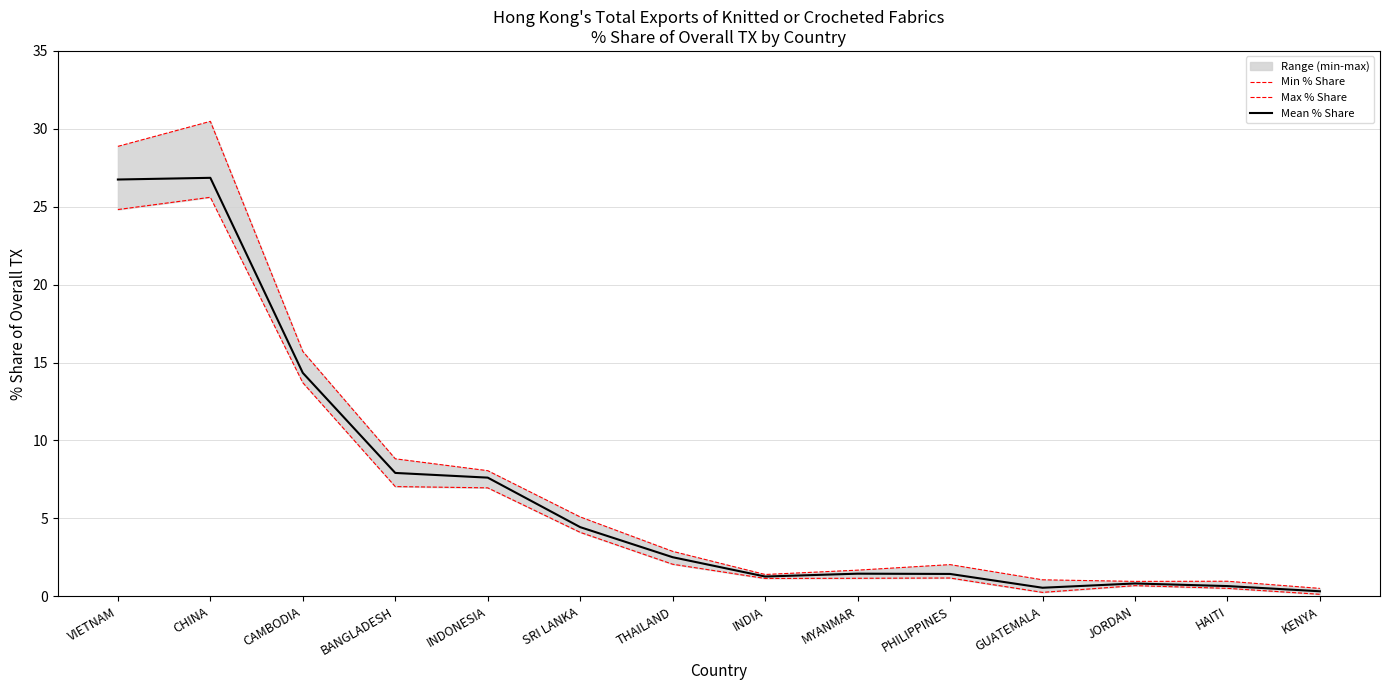

Which series changed the most between INDIA and JORDAN?

Min % Share